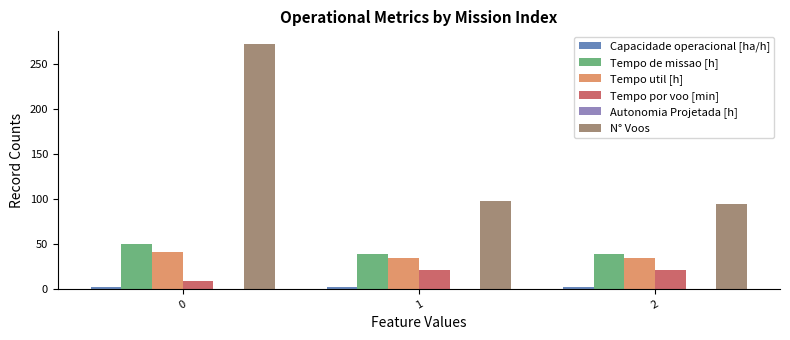

Which series has the largest total across all categories?

N° Voos